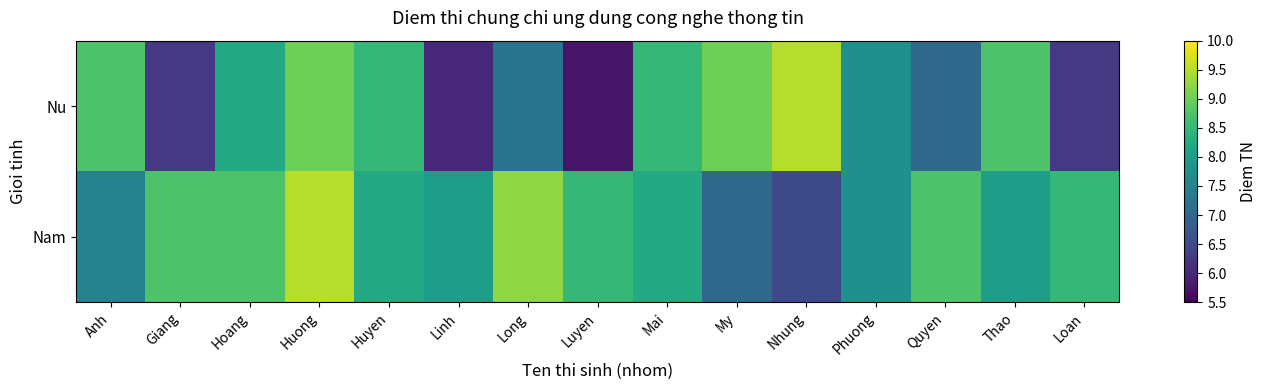

Which series has the widest spread of values?

Nu